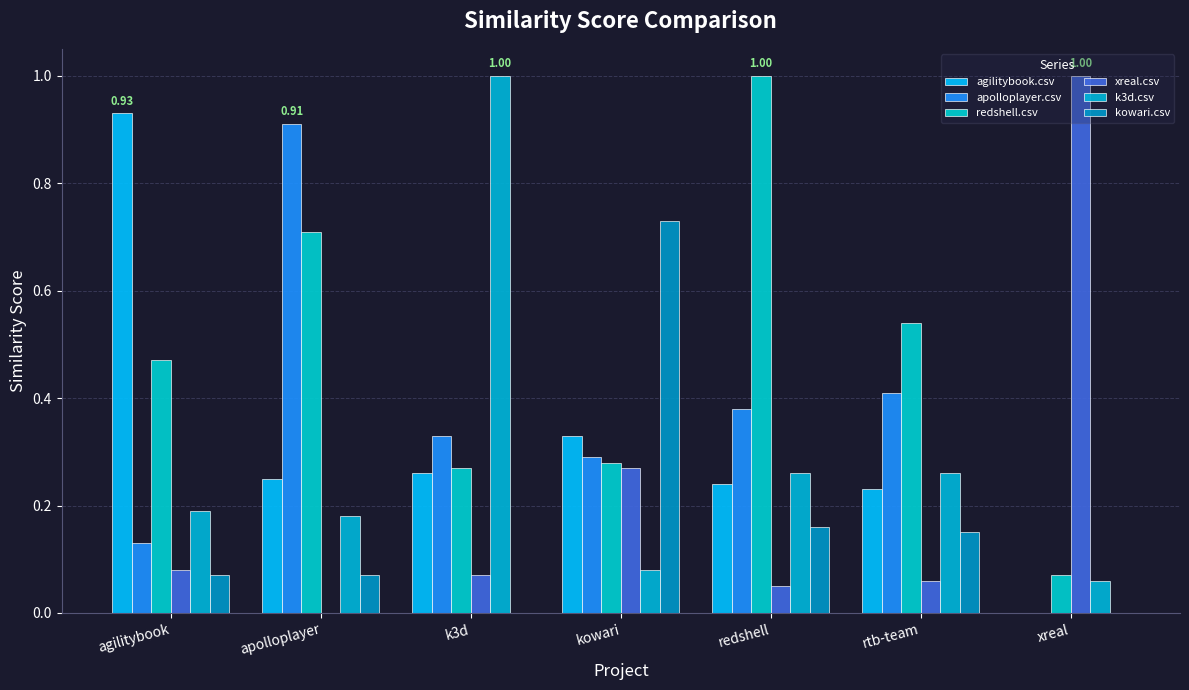

What is the total value across all series at agilitybook?

1.9